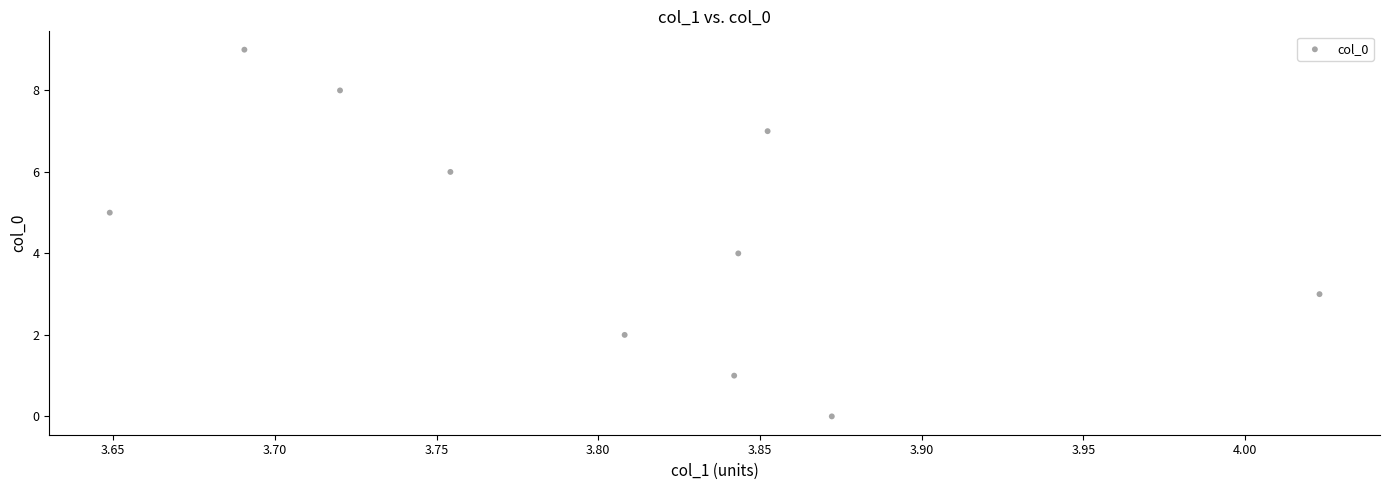

What is the range of Y values (max minus min)?

9